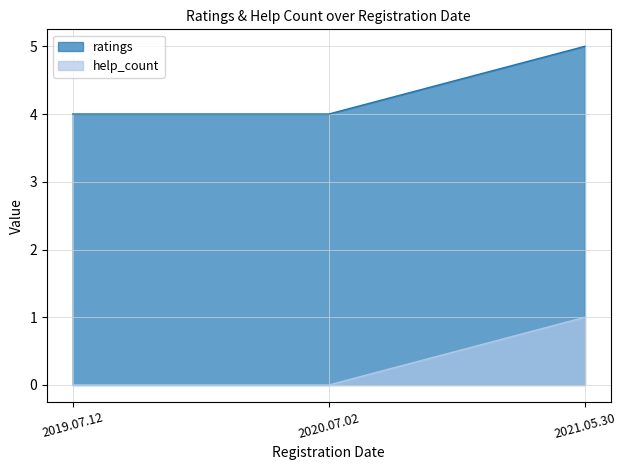

What is the label of the 1st point from the right?

2021.05.30